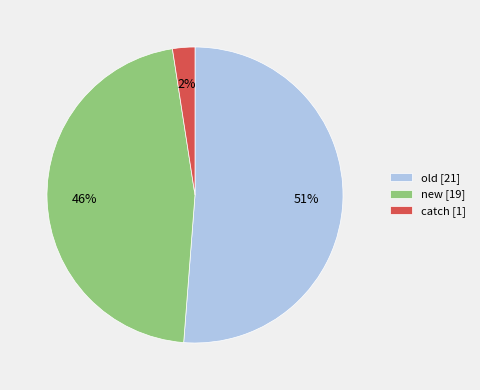

To the nearest percent, what portion does new [19] represent?

46%